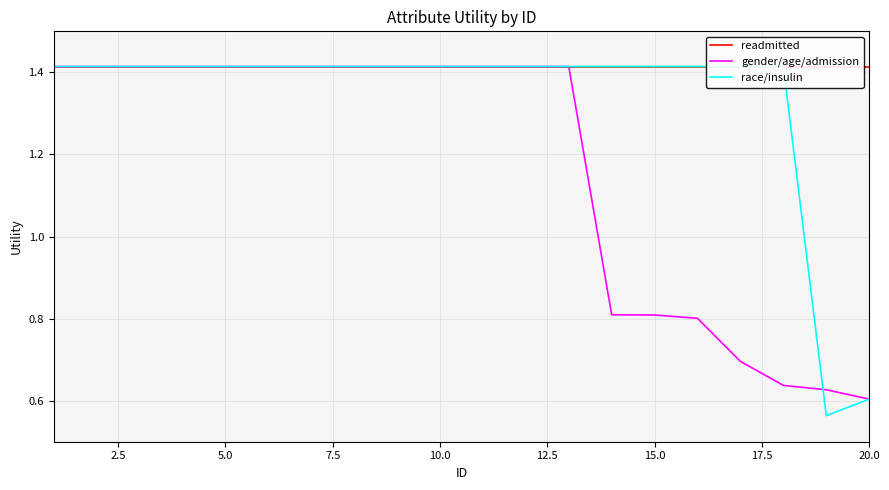

What is the average value of the race/insulin series?

1.3